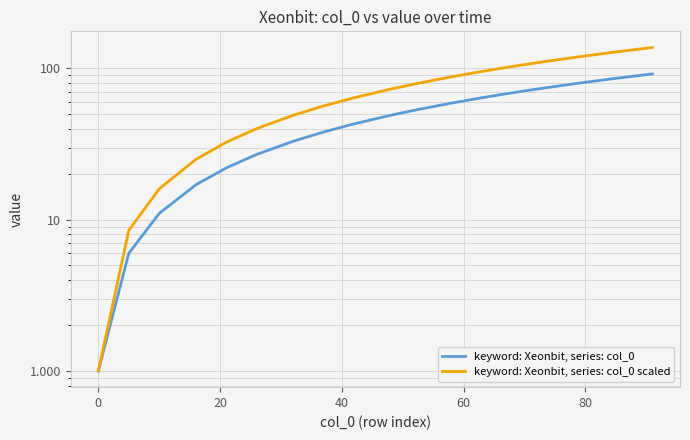

True or false: keyword: Xeonbit, series: col_0 scaled and keyword: Xeonbit, series: col_0 cross at least once.

False